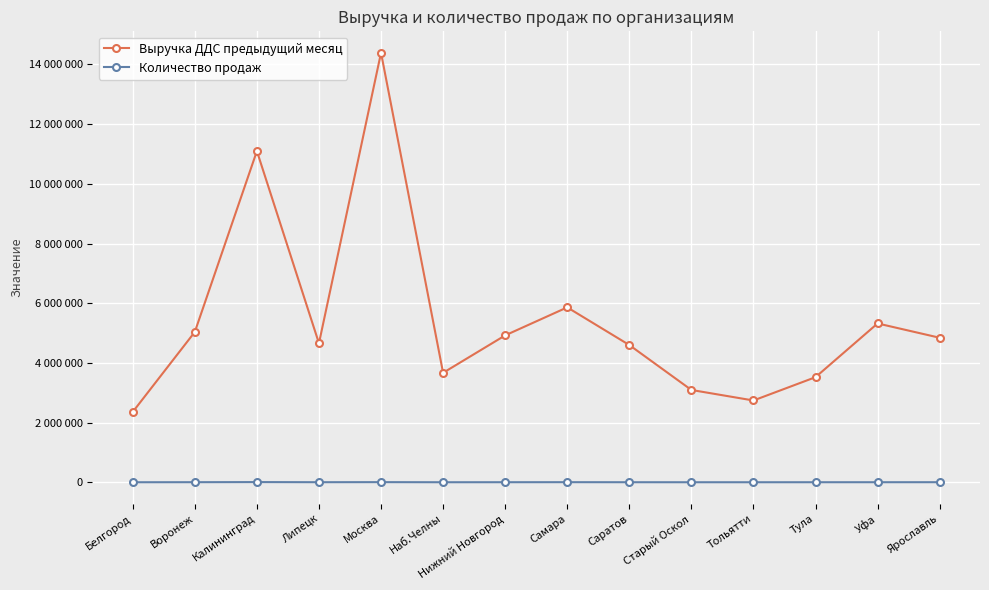

What is the average value of the Количество продаж series?

3262.4